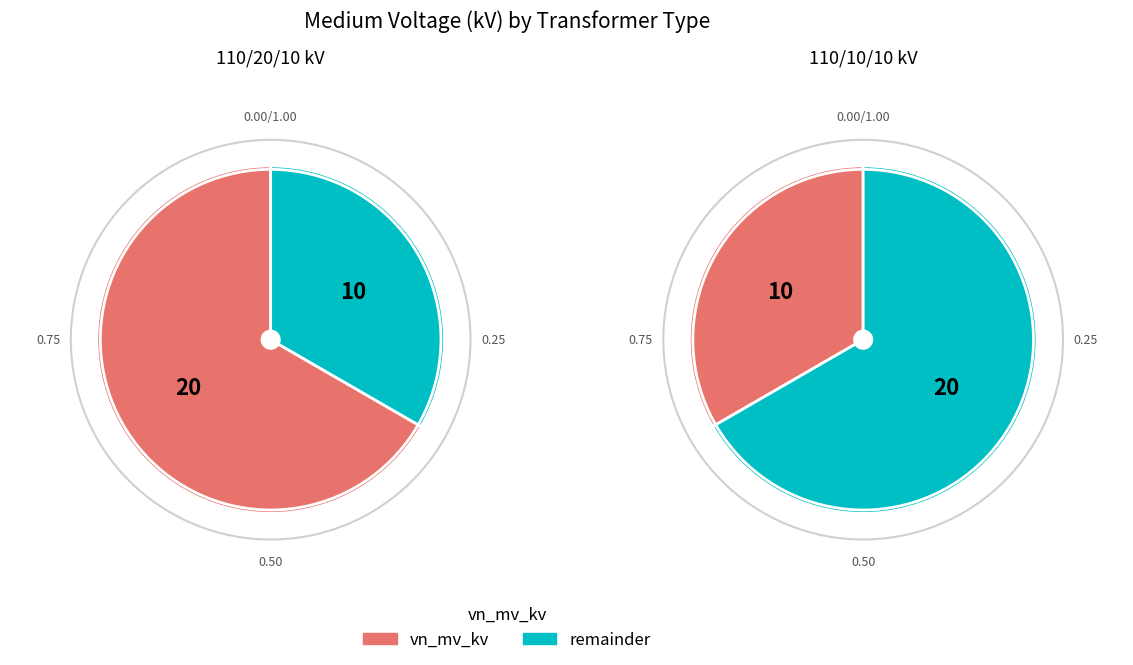

How many slices are in this pie chart?

2